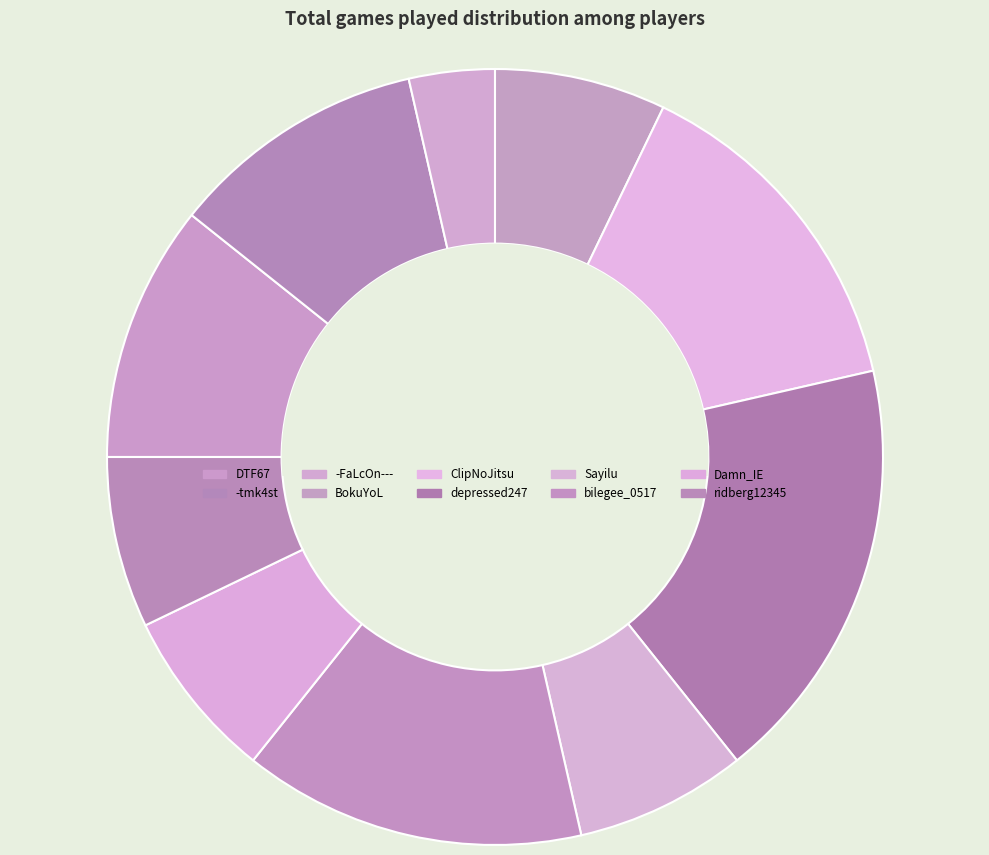

Count the number of slices in the pie.

10